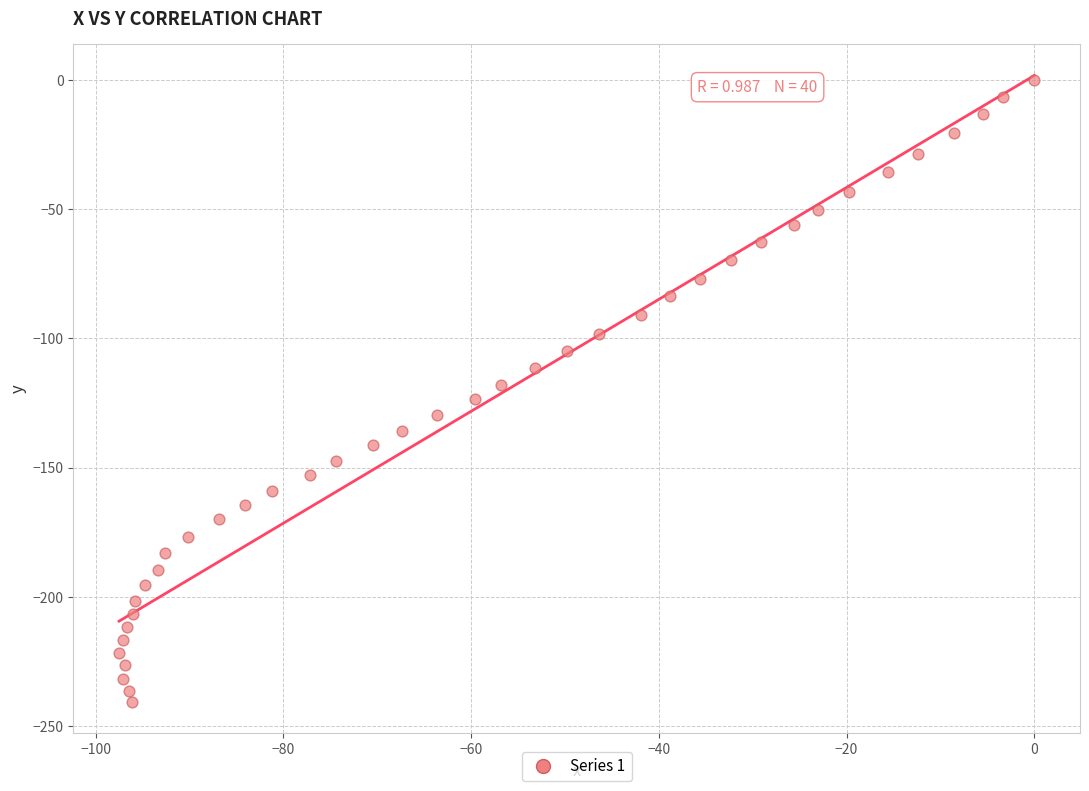

What is the range of Y values (max minus min)?

240.8